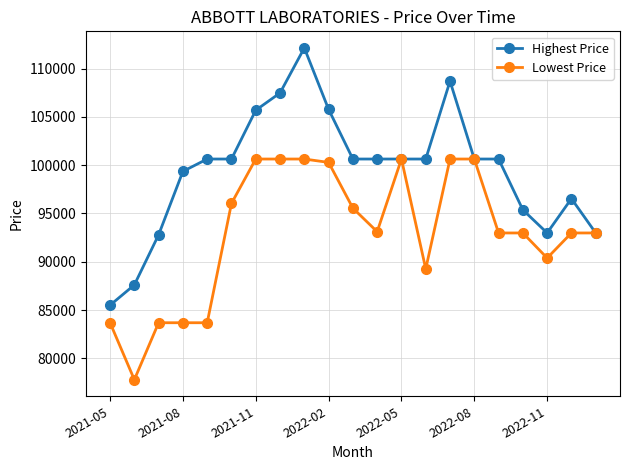

Which series has the largest total across all categories?

Highest Price